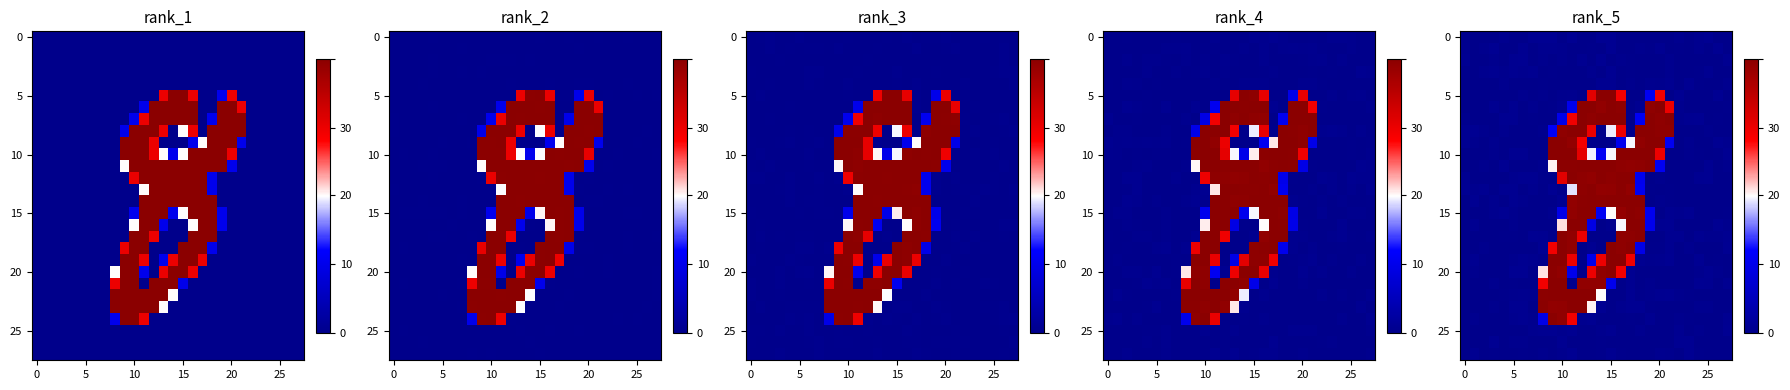

The row_10 series shows 4.7 at 25. True or false?

True